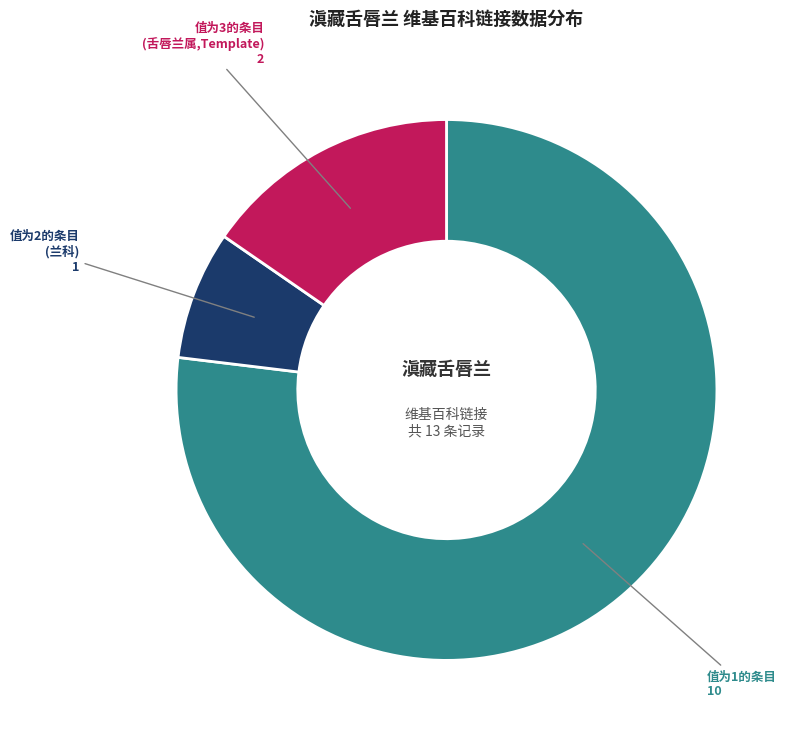

True or false: 值为3的条目 (舌唇兰属,Template) accounts for 28% of the total.

False